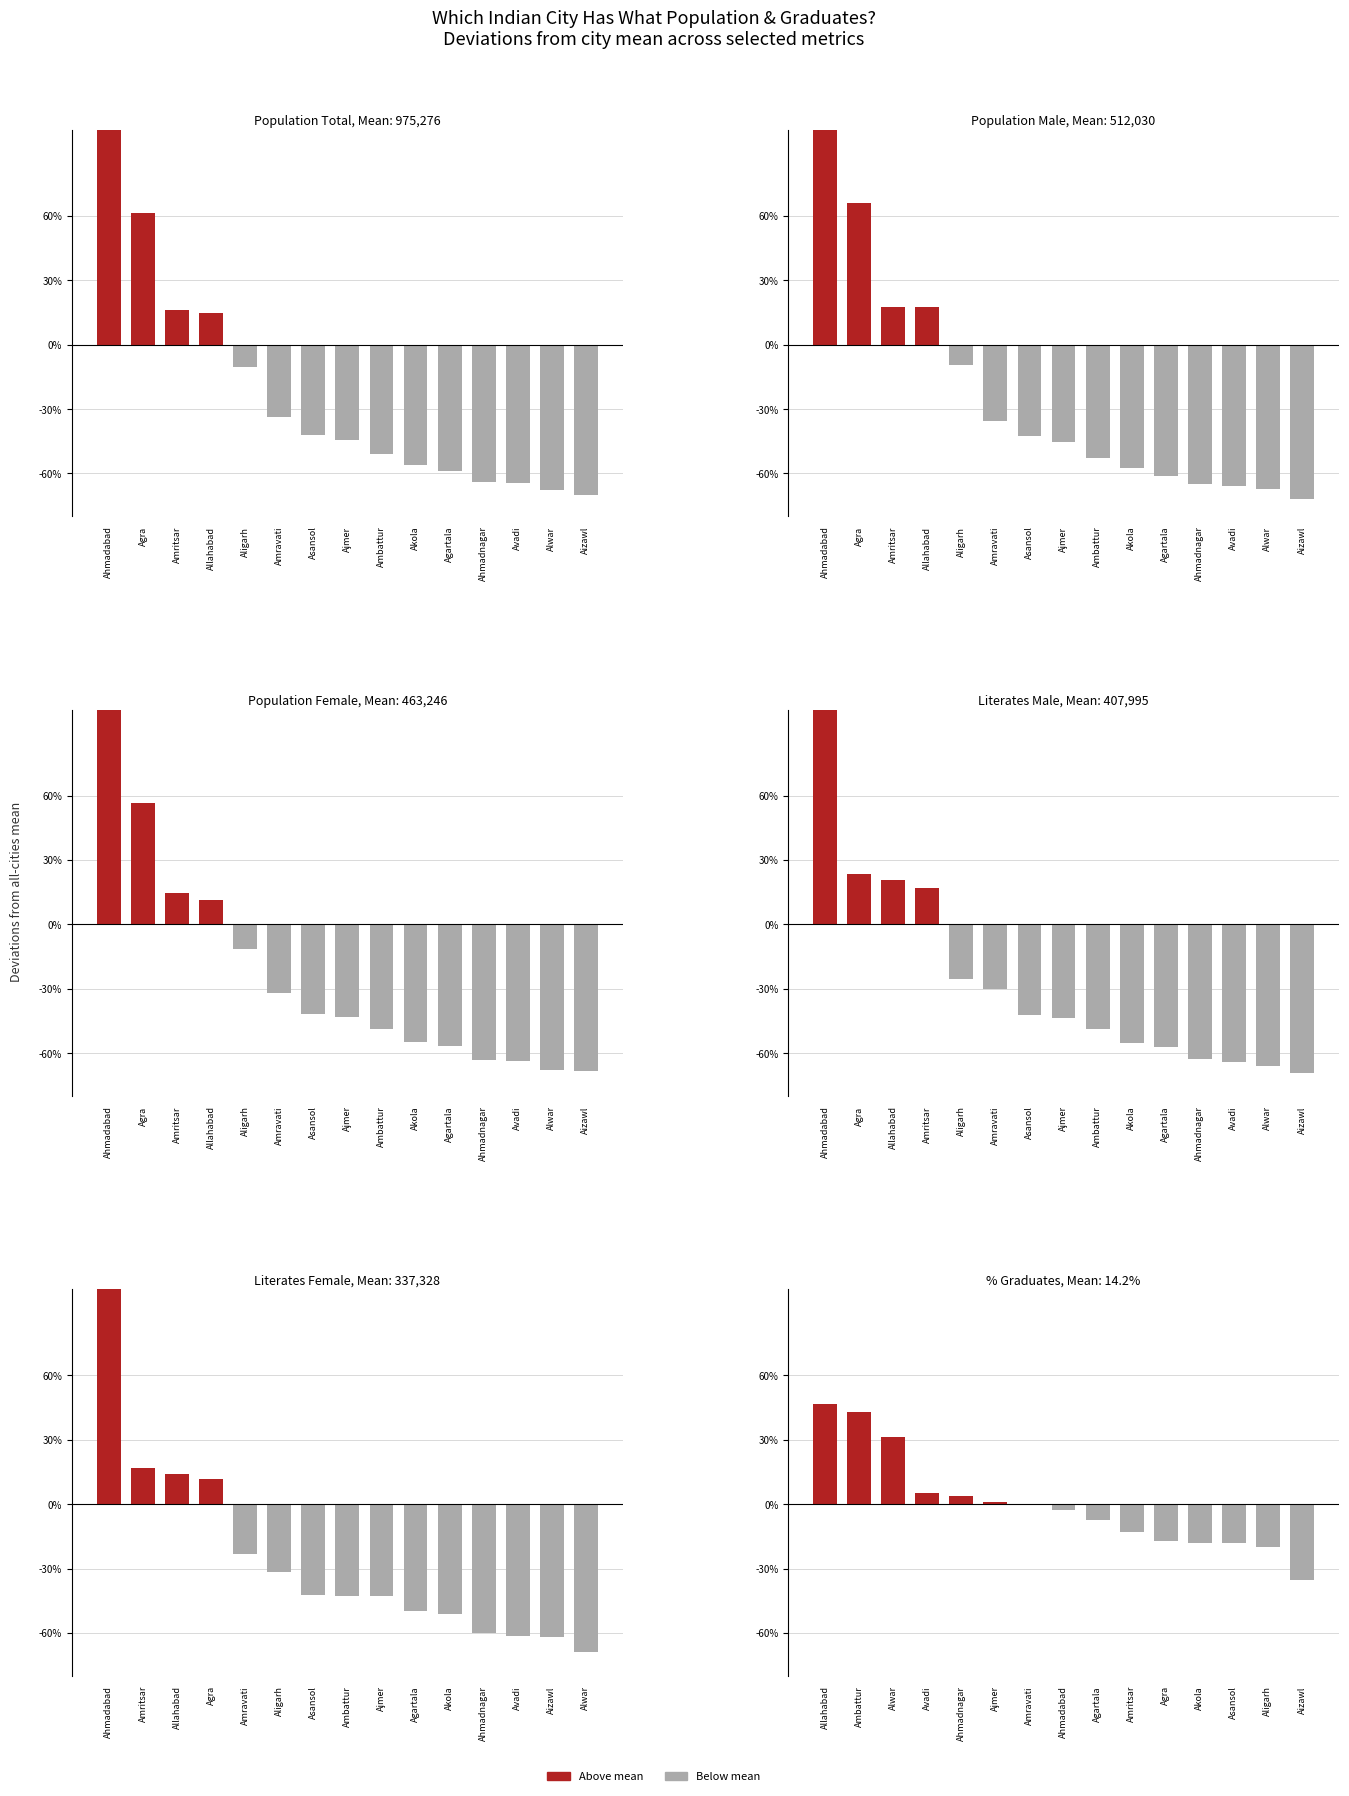

True or false: Population Female has a value of 16.1 at Allahabad.

False